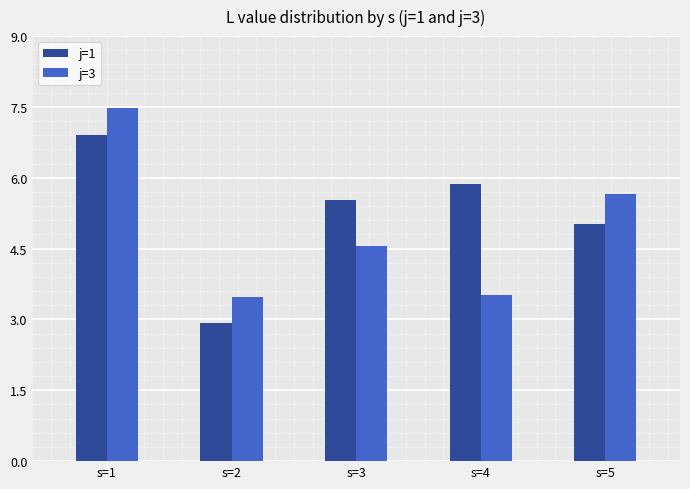

What is the difference between the highest and lowest values at s=5?

0.6